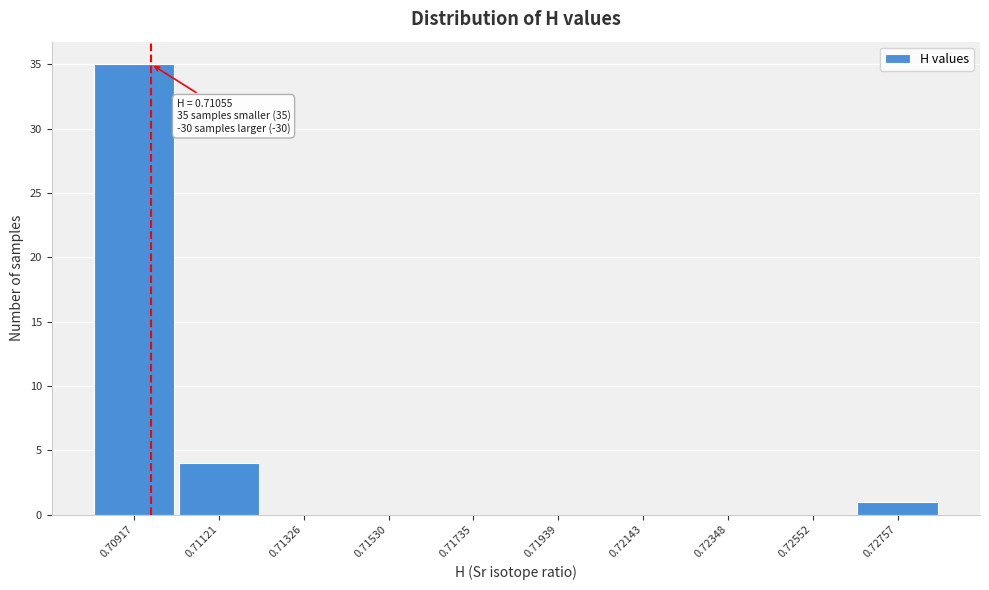

Reading left to right, transcribe all the data shown in this chart.

0.70917=35	0.71121=4	0.71326=0	0.71530=0	0.71735=0	0.71939=0	0.72143=0	0.72348=0	0.72552=0	0.72757=1